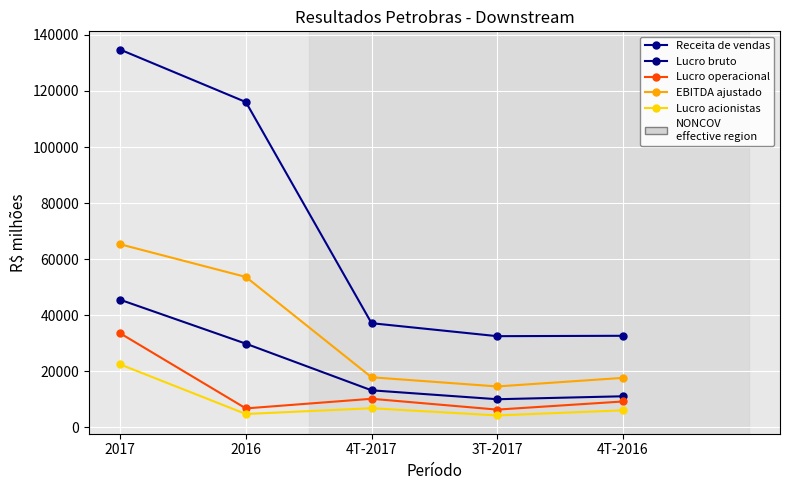

True or false: Lucro acionistas and Lucro bruto intersect in this chart.

False